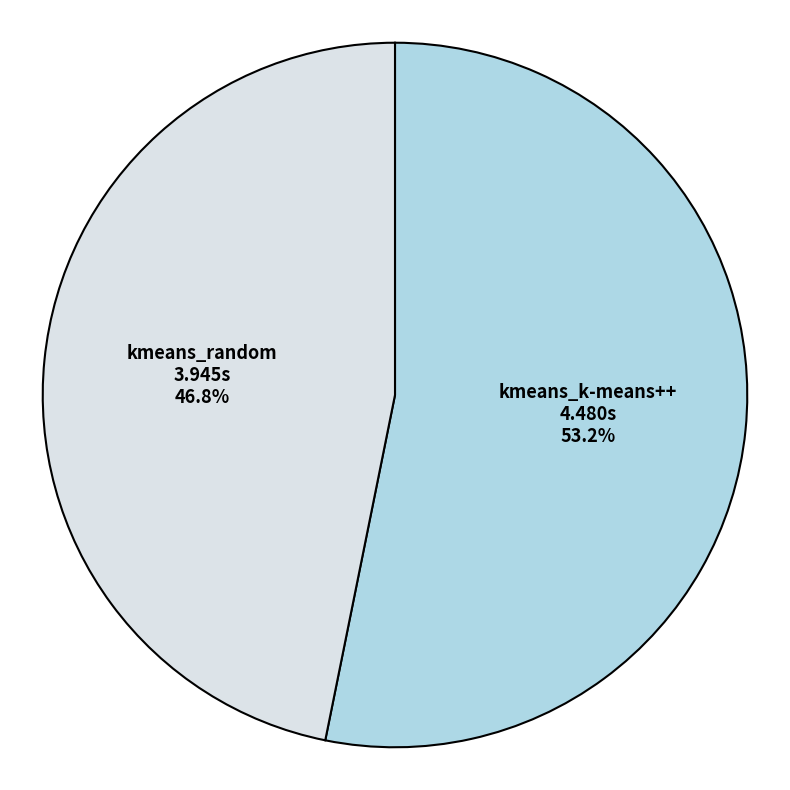

How much of the chart is everything except kmeans_k-means++?

46.8%